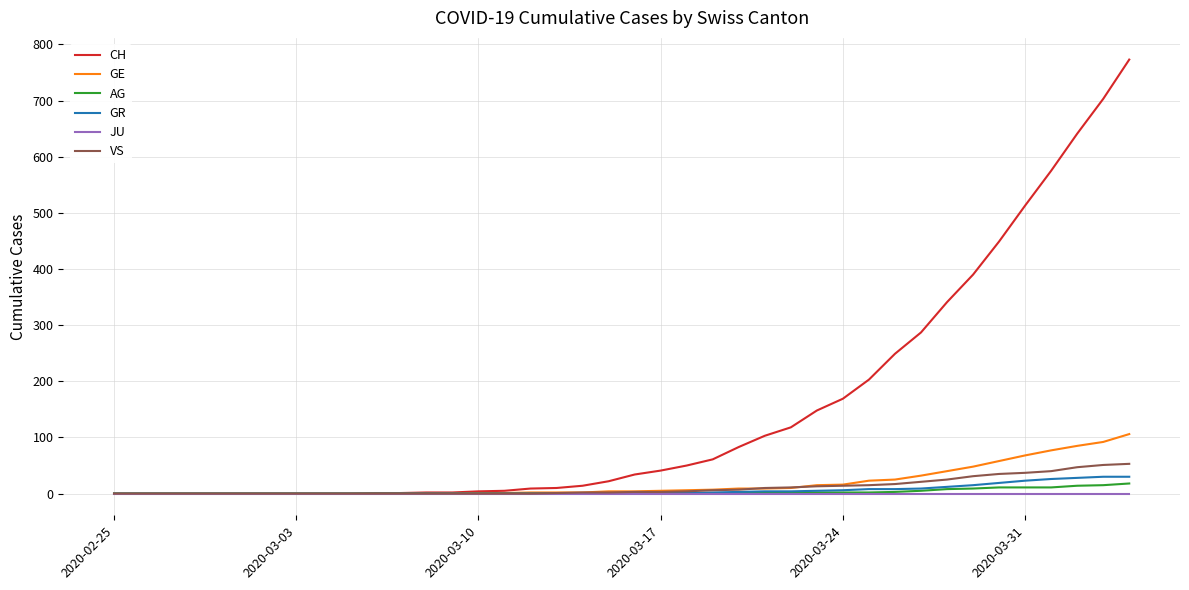

Which series has the widest spread of values?

CH